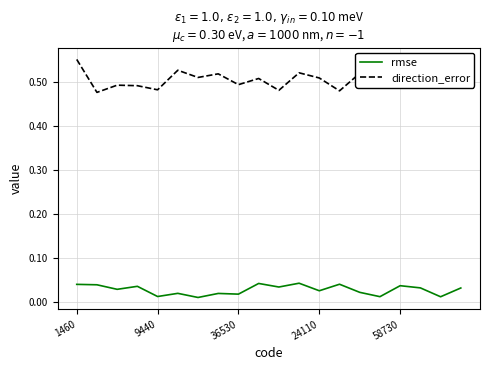

Which series has the widest spread of values?

direction_error